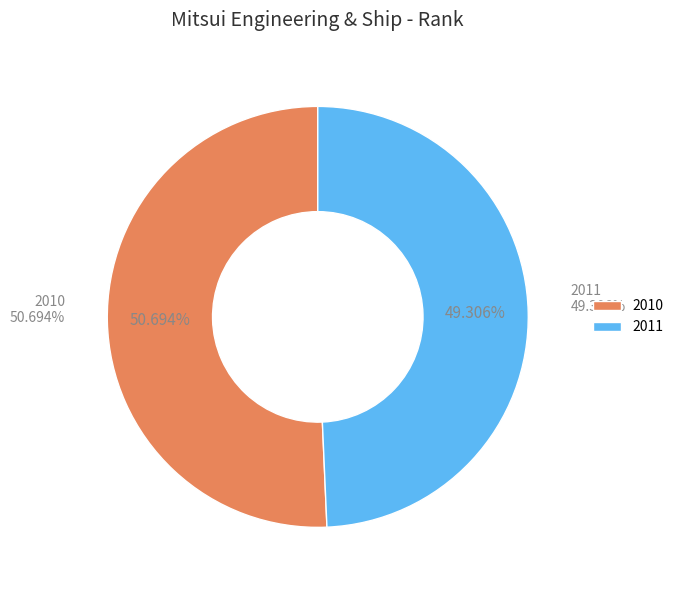

Does 2011 represent more than half of the total?

No